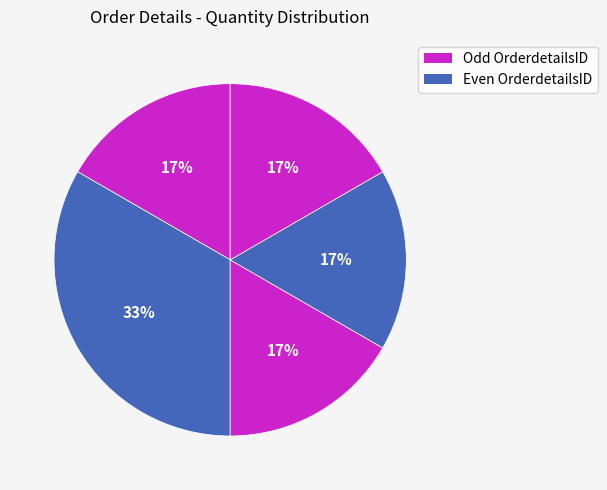

How many segments does this pie chart have?

5